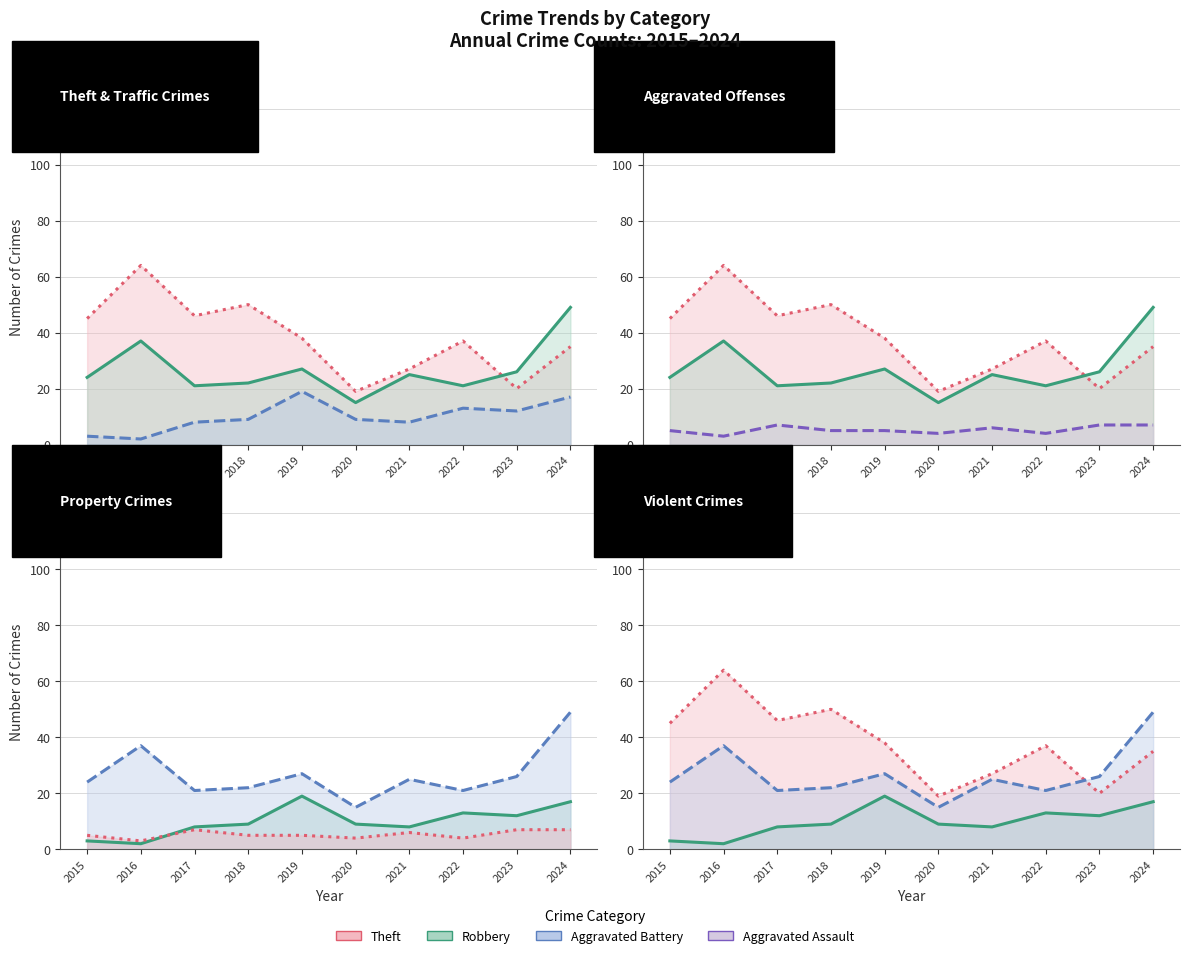

How many values in the Aggravated Assault series exceed 5?

4